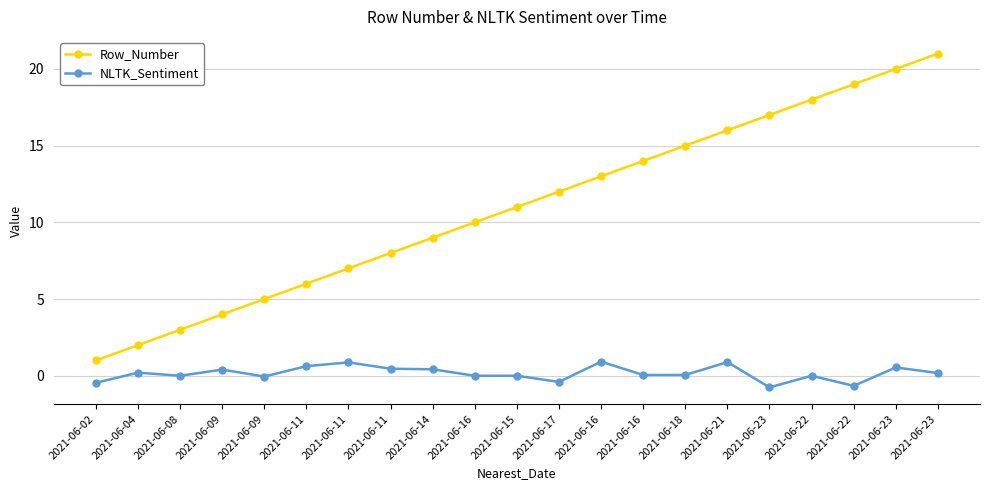

Rank the series by their average value, from lowest to highest.

NLTK_Sentiment, Row_Number